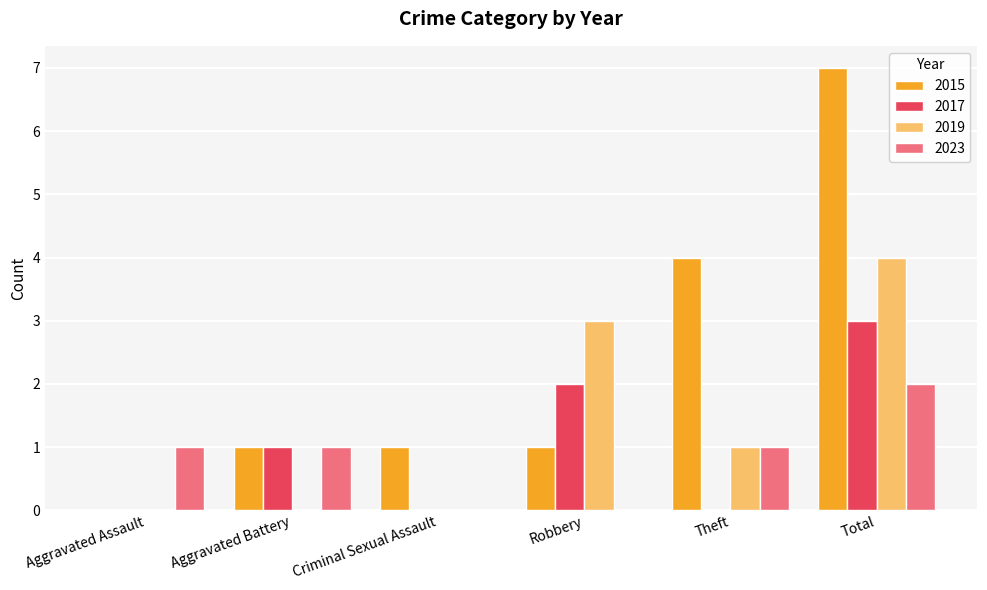

What is the average value of the 2023 series?

1